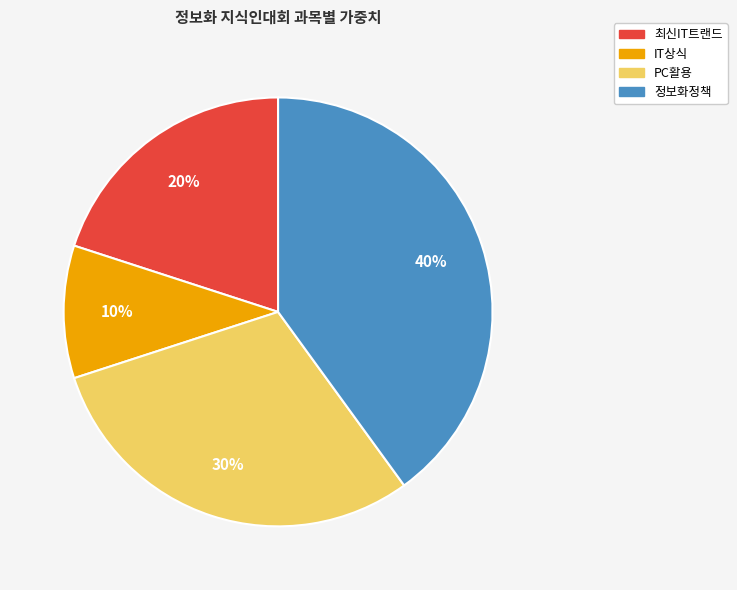

What is the largest slice in the pie chart?

정보화정책